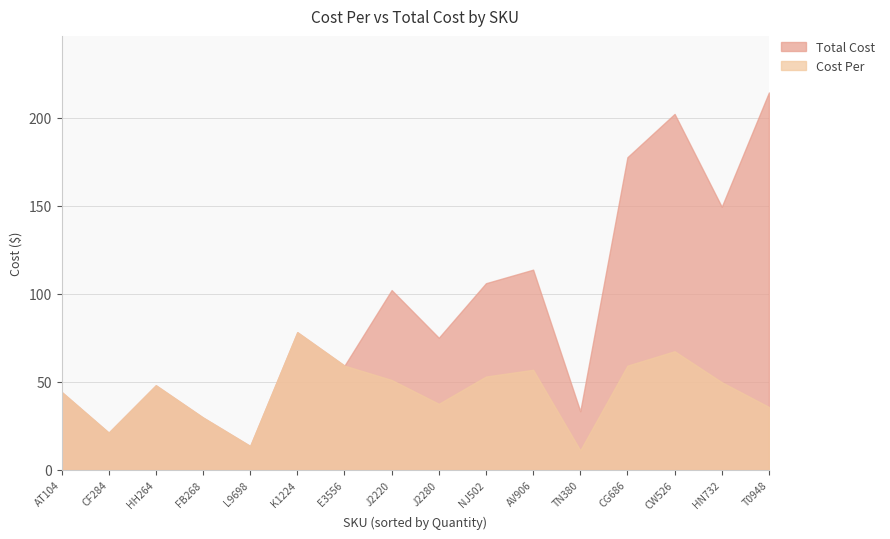

How many distinct data groups are displayed?

2